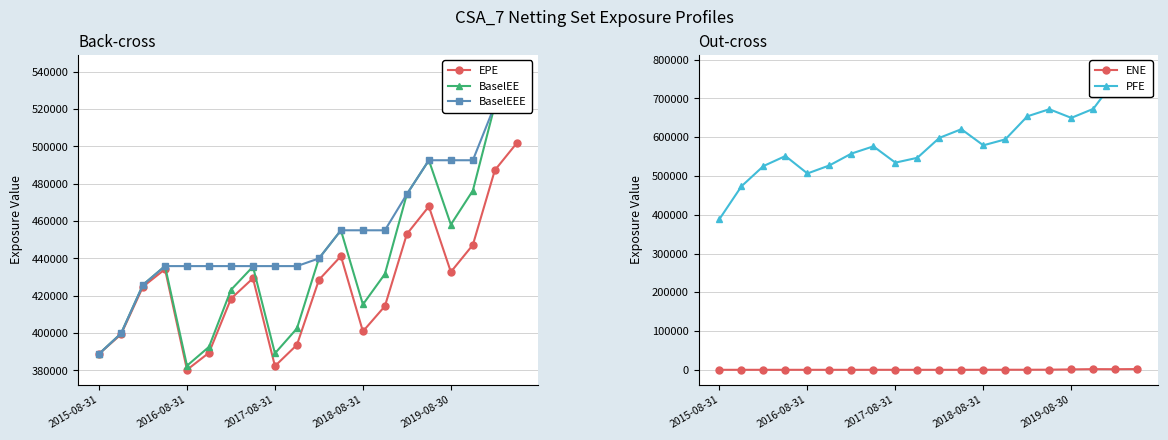

How many interior local valleys does the EPE series have?

4